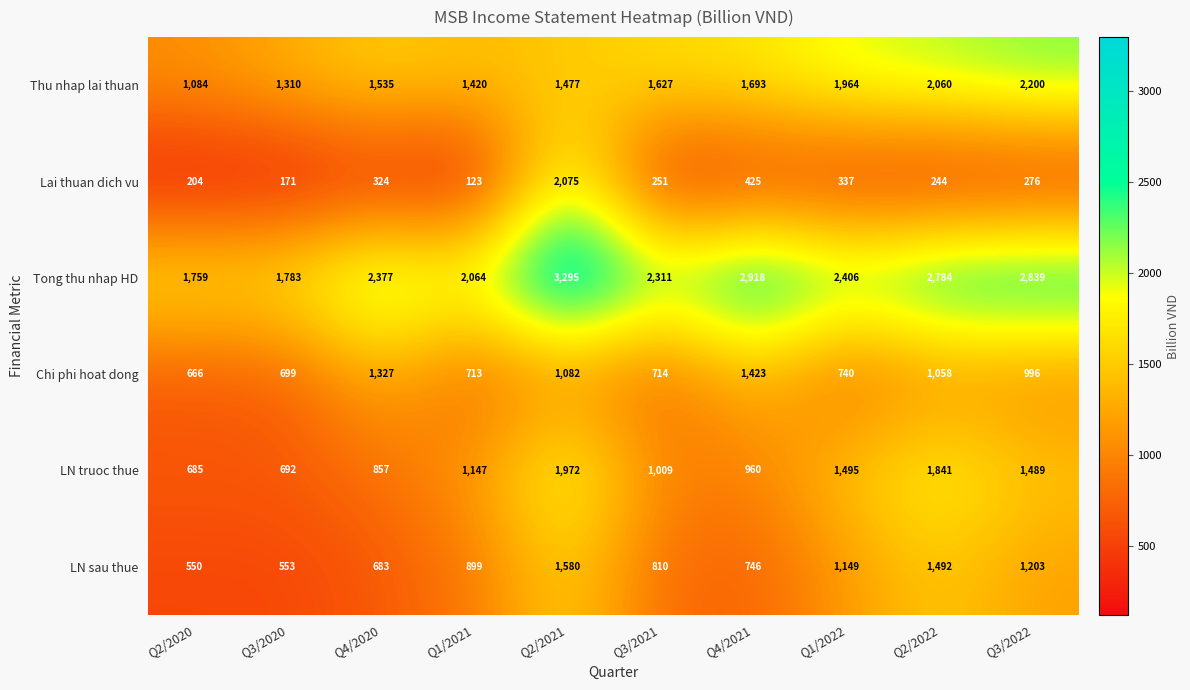

Is it true that Lai thuan dich vu equals 2075 at Q2/2021?

True